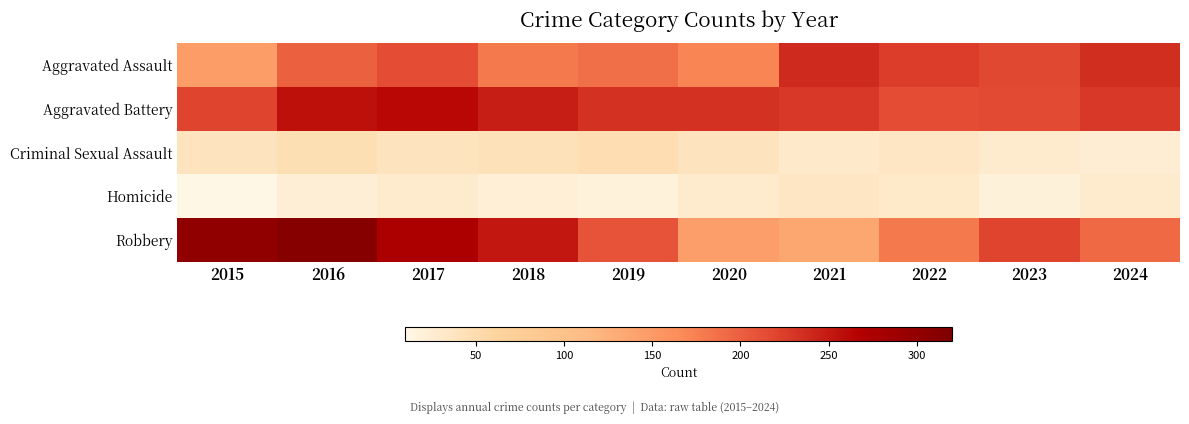

Reading left to right, what are all the values shown in this chart?

Aggravated Assault: 2015=148	2016=198	2017=214	2018=180	2019=187	2020=171	2021=238	2022=225	2023=218	2024=236
Aggravated Battery: 2015=220	2016=257	2017=263	2018=247	2019=233	2020=234	2021=229	2022=214	2023=216	2024=229
Criminal Sexual Assault: 2015=39	2016=46	2017=38	2018=42	2019=48	2020=38	2021=30	2022=35	2023=27	2024=24
Homicide: 2015=10	2016=23	2017=27	2018=21	2019=18	2020=29	2021=35	2022=31	2023=19	2024=29
Robbery: 2015=302	2016=312	2017=274	2018=252	2019=209	2020=145	2021=136	2022=180	2023=220	2024=192